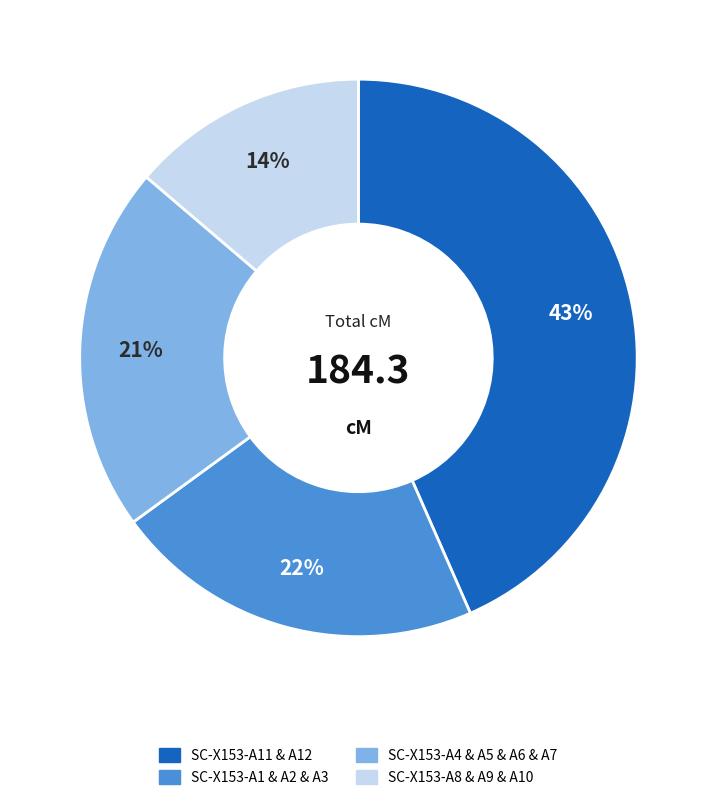

Does any single category account for the majority?

No